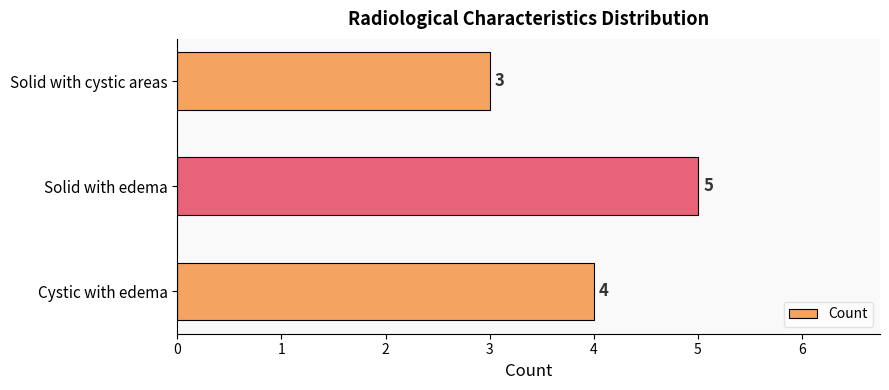

Which category has the highest value across all series?

Solid with edema